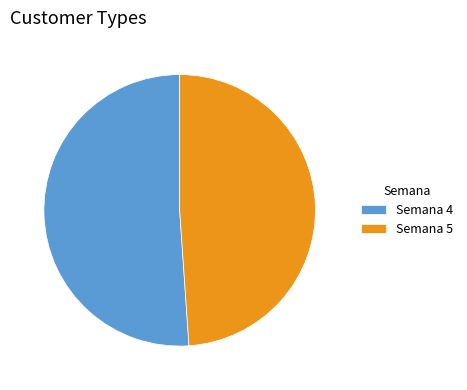

Is it true that Semana 4 is 36% of the pie?

False